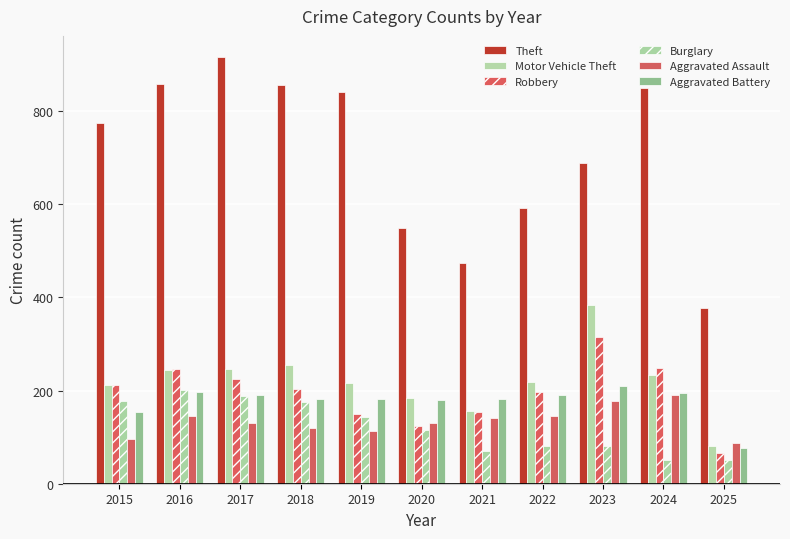

How many data points does each series have?

11